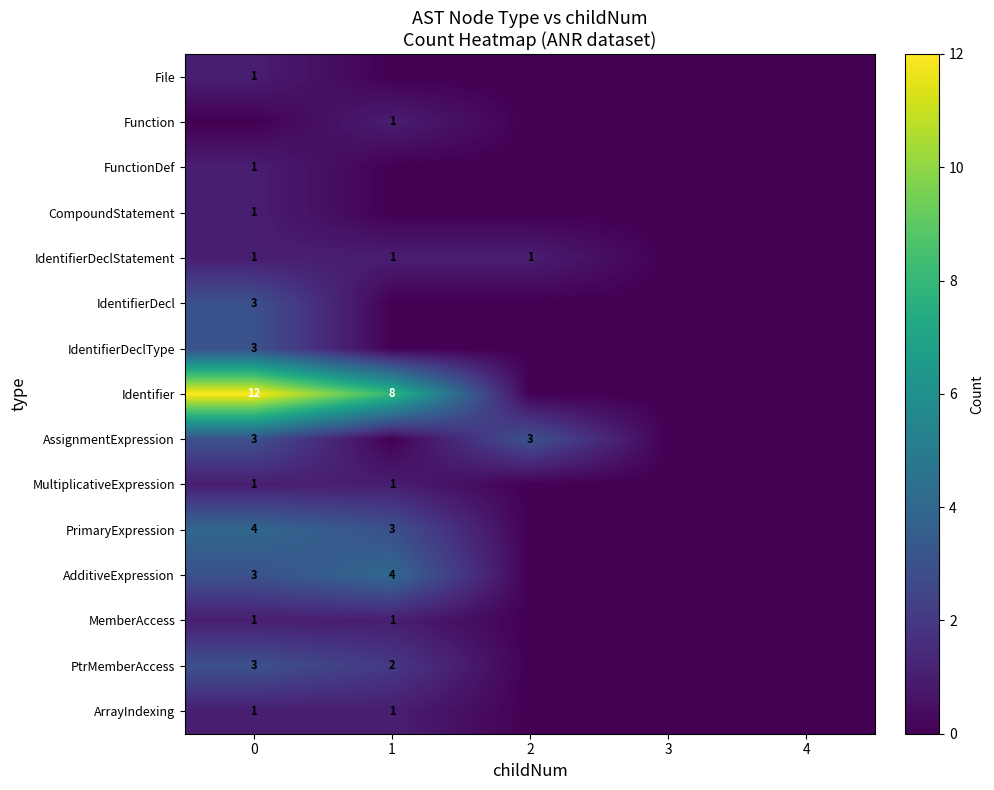

Is it true that IdentifierDeclType equals 3 at 0?

True